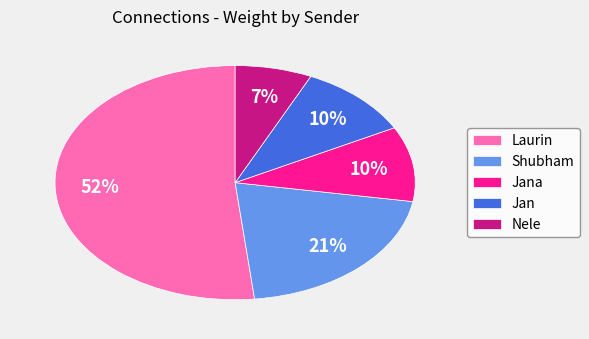

To the nearest percent, what percentage of the pie is Shubham?

21%